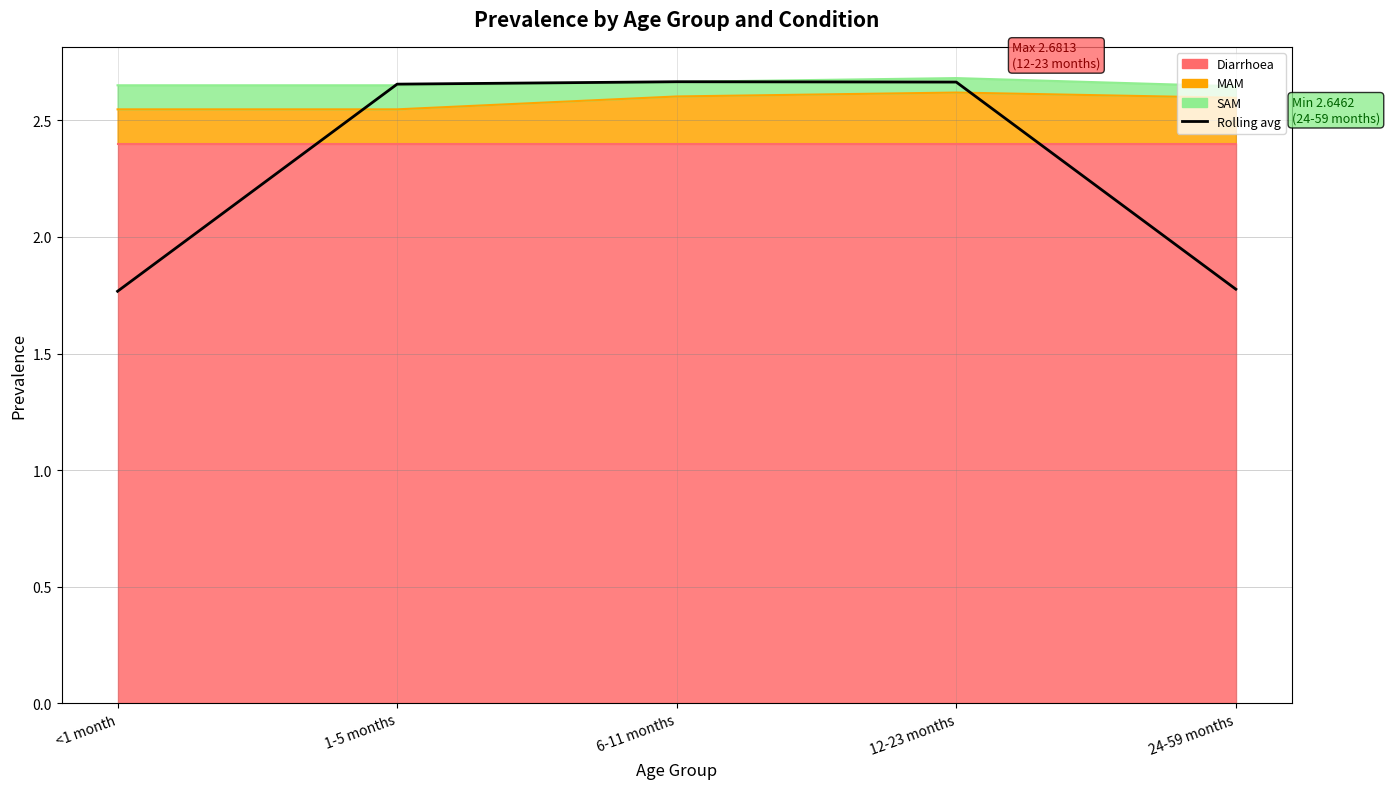

What is the change in value from <1 month to 12-23 months?

+0.9